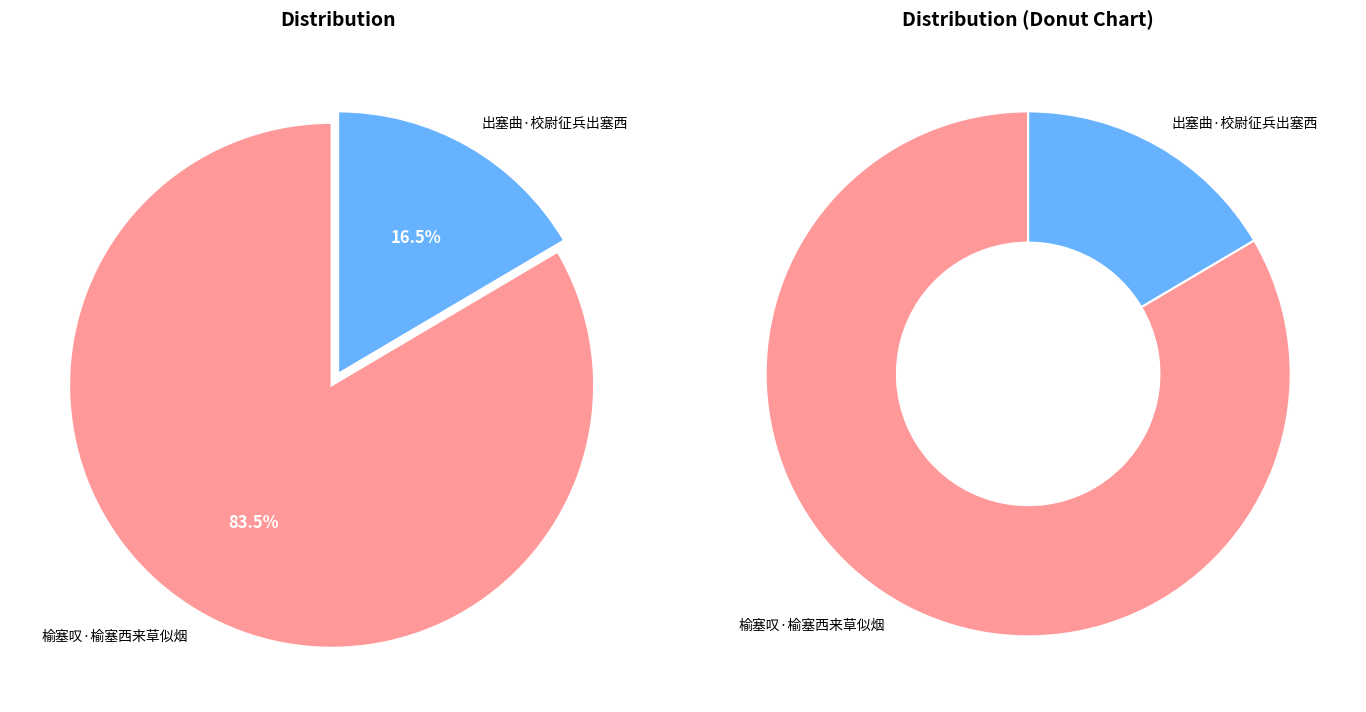

Which category has the smallest portion of the pie?

出塞曲·校尉征兵出塞西